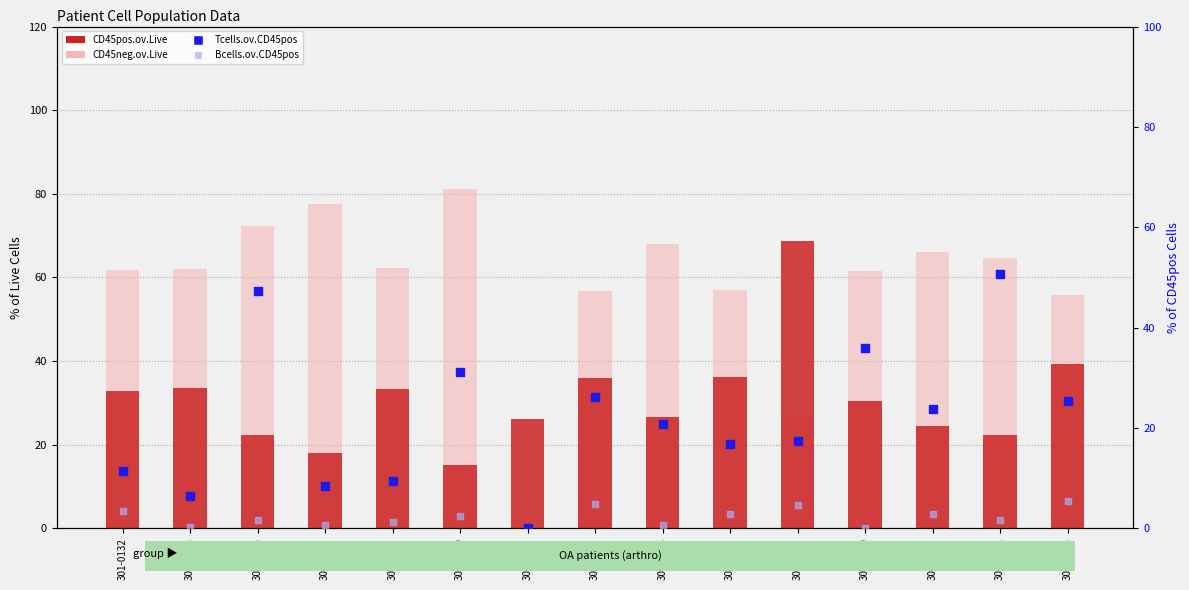

At how many categories does at least one series exceed 48?

14